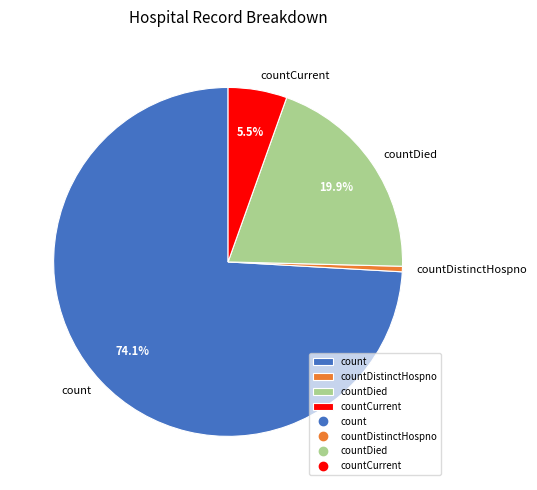

Which slice is the smallest?

countDistinctHospno